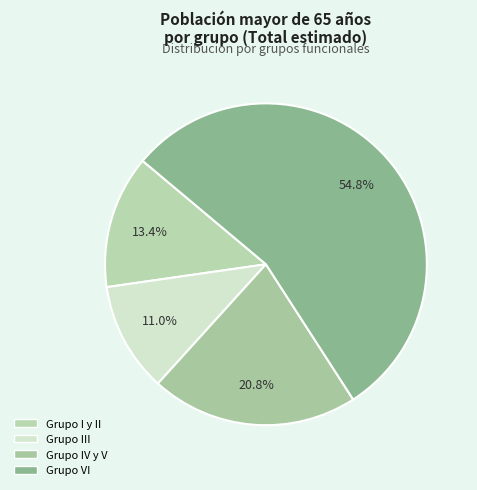

To the nearest percent, what is the average slice percentage?

25%